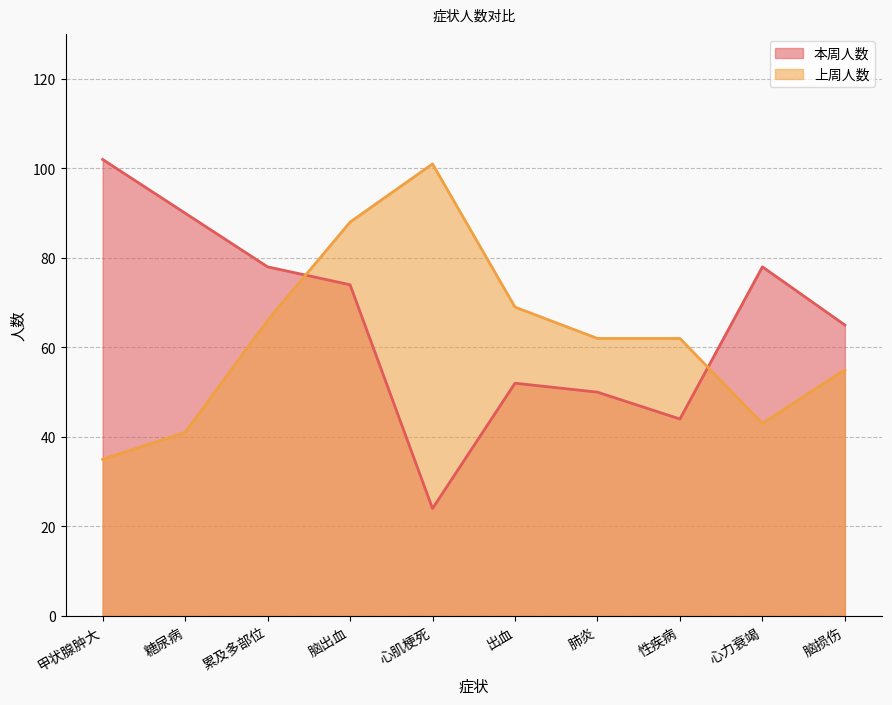

What is the lowest value of the 上周人数 series?

35